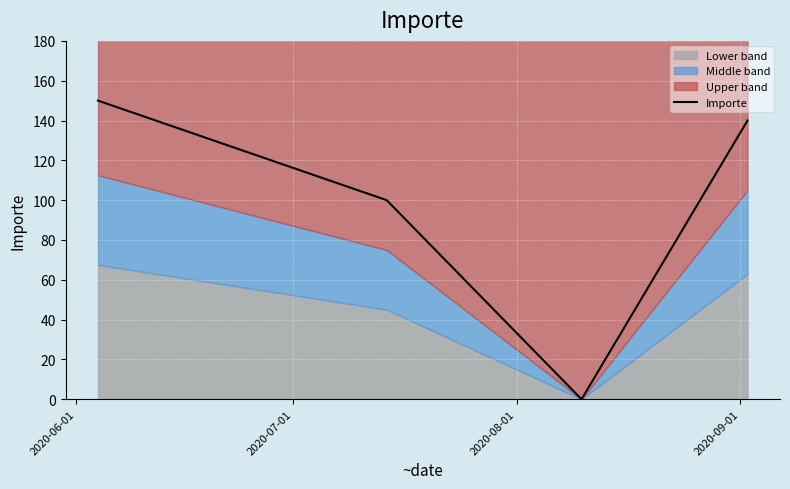

True or false: Importe has more than 1 points higher than both neighbors.

False